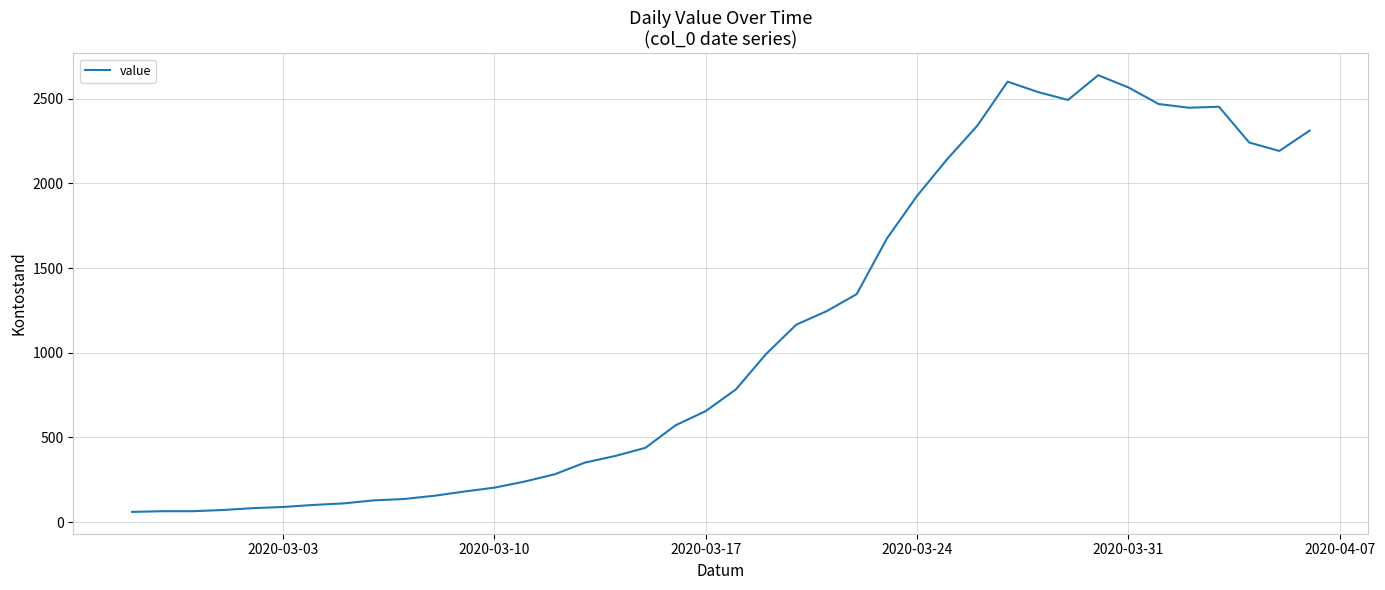

True or false: there are more than 2 points higher than both neighbors.

True